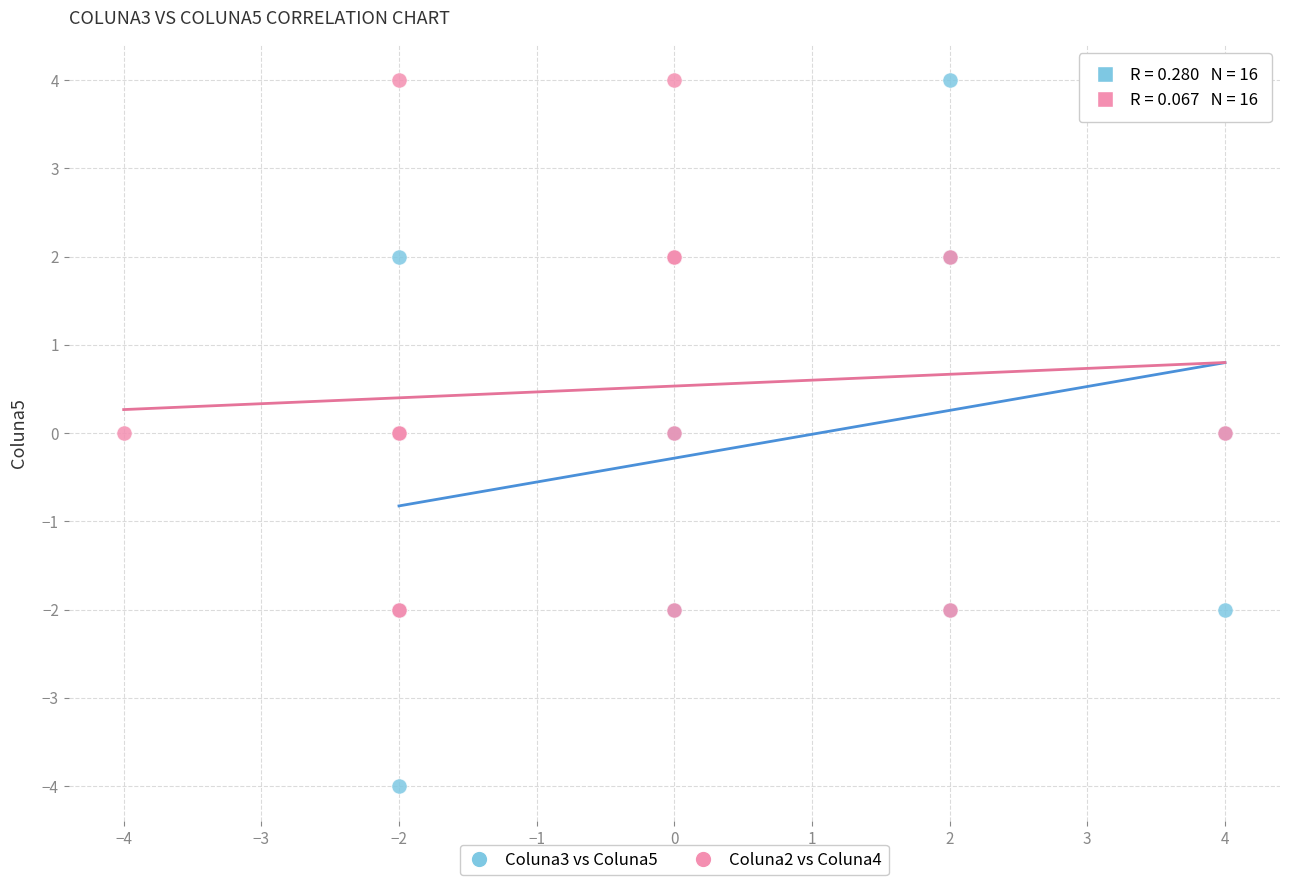

Which series has the largest Y range (max minus min)?

Coluna3 vs Coluna5